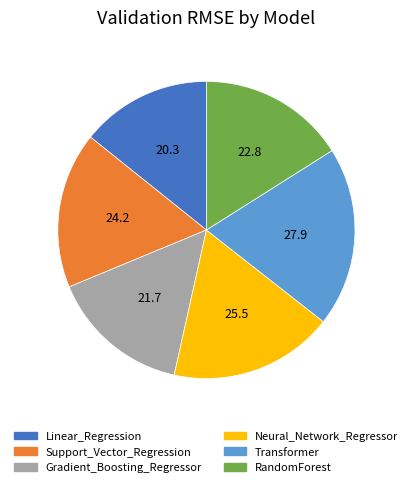

Count the number of slices in the pie.

6